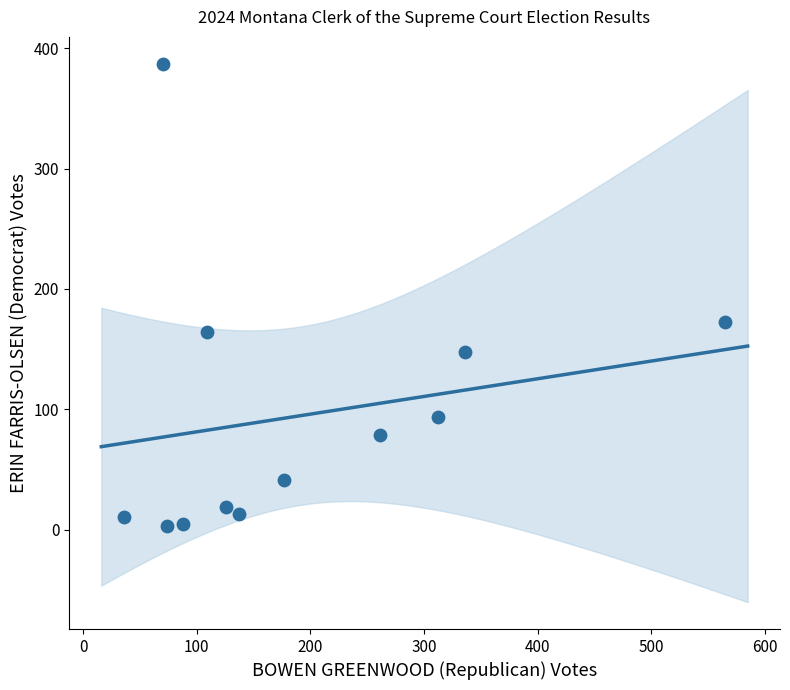

What is the average Y value?

95